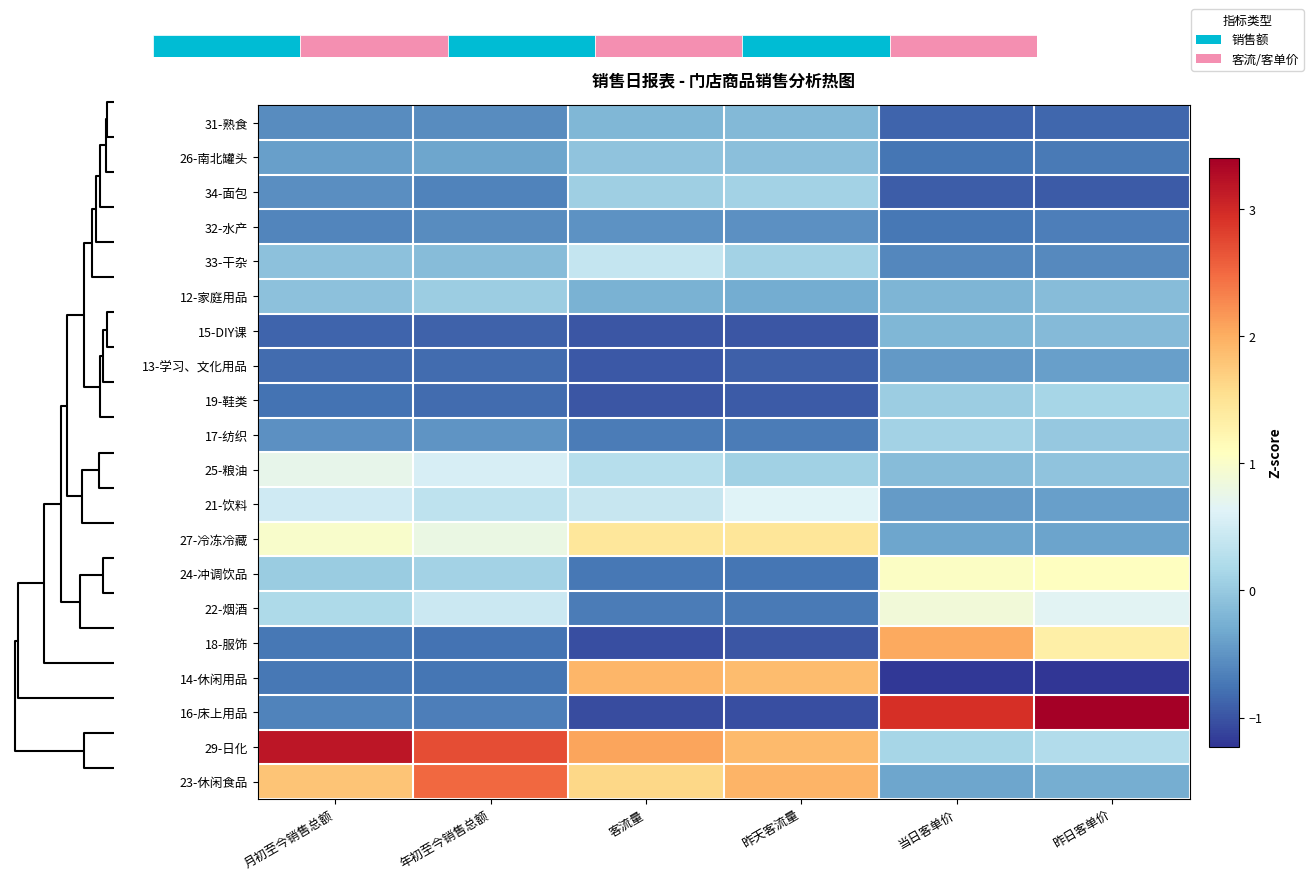

How many distinct data groups are displayed?

20